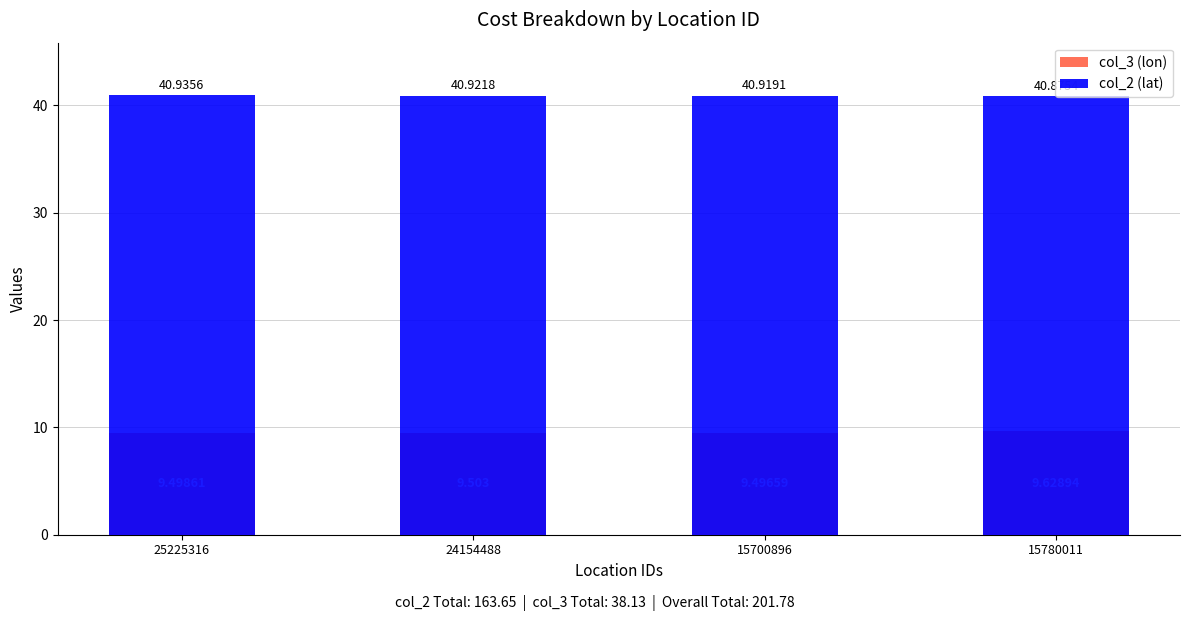

Count the number of categories in the chart.

4